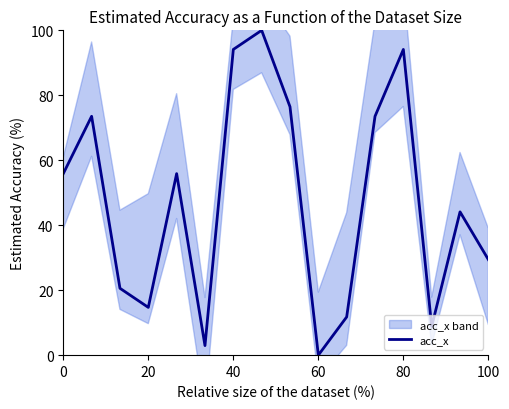

True or false: the data has more than 2 interior local peaks.

True